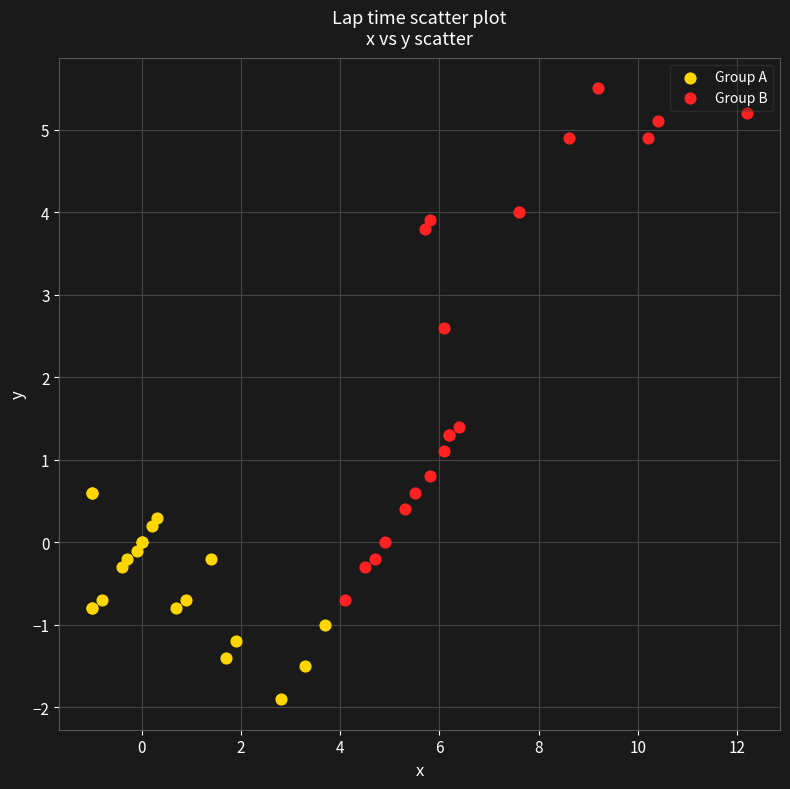

What are all the series names shown in the legend?

Group A, Group B